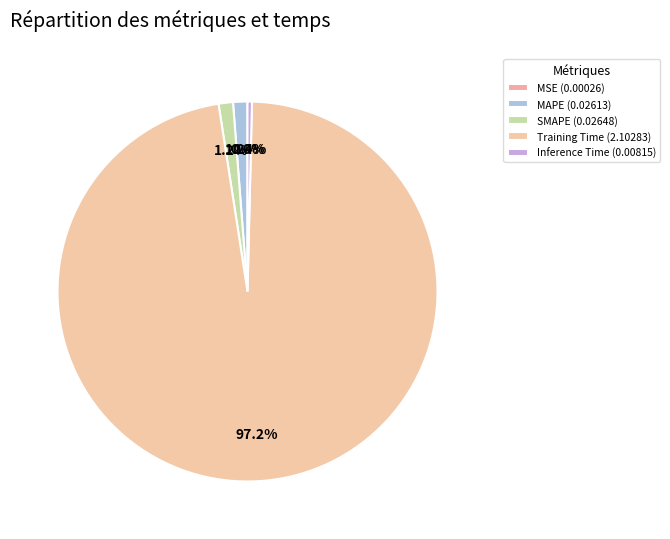

Is it true that MSE is 13% of the pie?

False